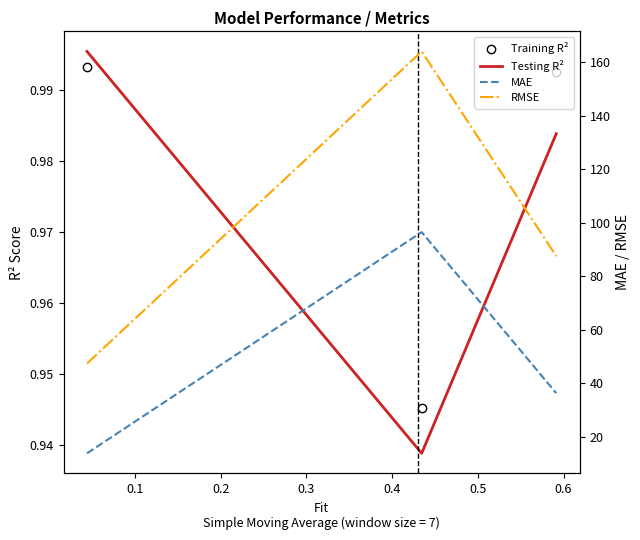

Where is RMSE nearest to the value 105?

0.2